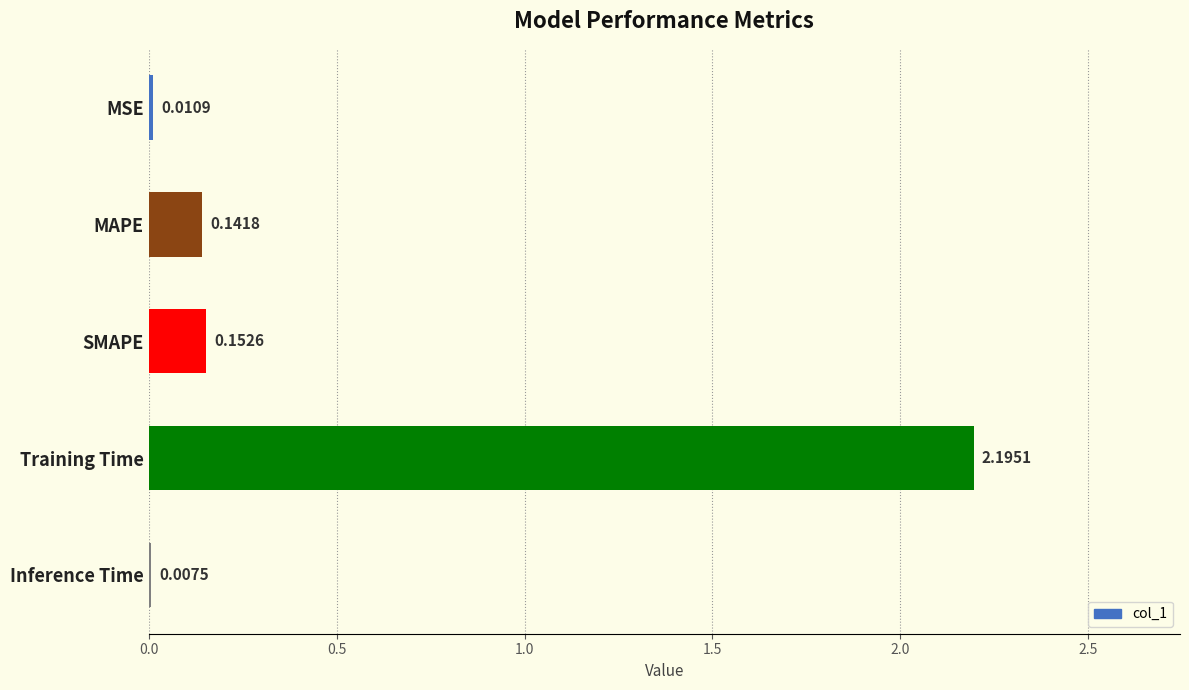

At which label is the value closest to 1?

SMAPE